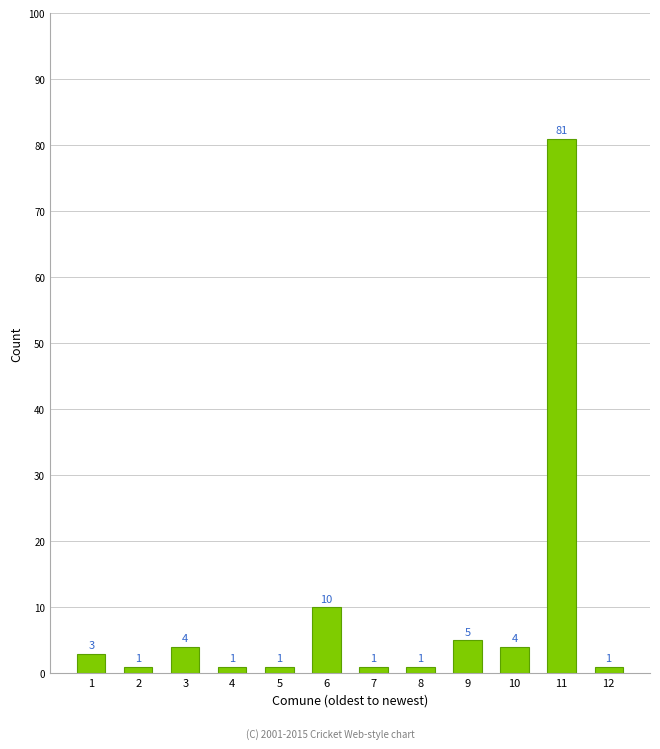

Reading left to right, list all the values displayed in this chart.

1=3	2=1	3=4	4=1	5=1	6=10	7=1	8=1	9=5	10=4	11=81	12=1